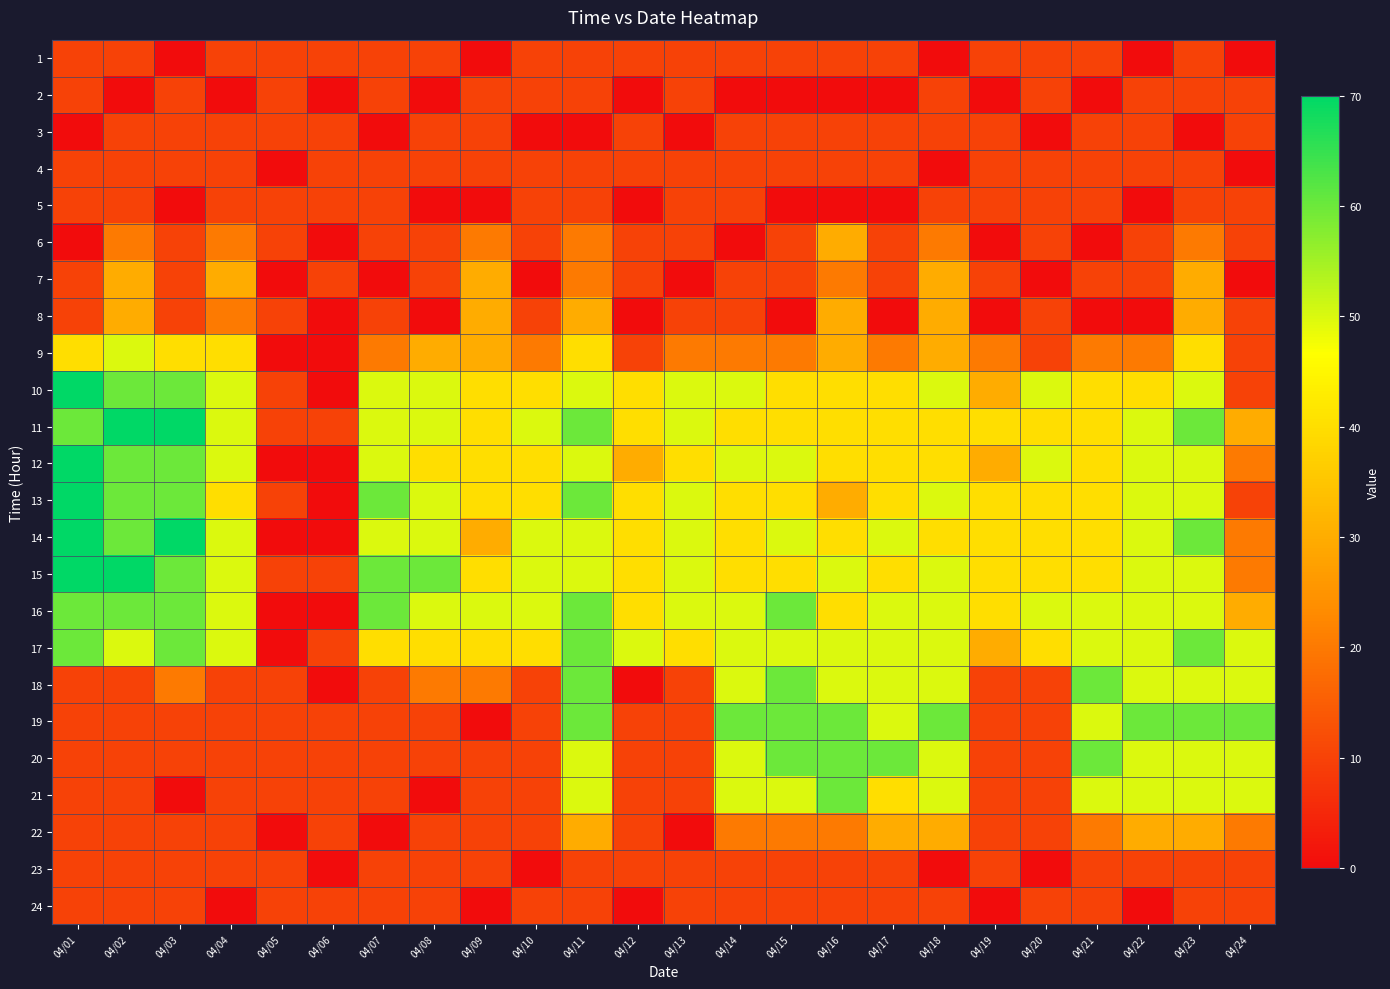

Rank the series at 04/02 from highest to lowest value.

11, 15, 10, 12, 13, 14, 16, 9, 17, 7, 8, 6, 1, 3, 4, 5, 18, 19, 20, 21, 22, 23, 24, 2